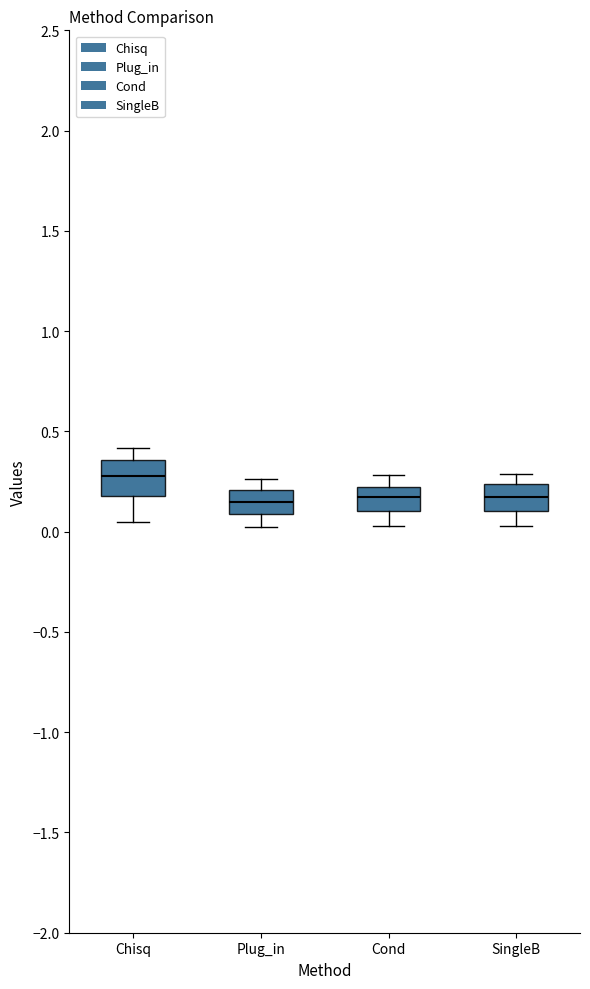

Reading left to right, read every box against the y-axis: the position of its median line, the range the box covers, and the ends of its whiskers. The values are not printed on the chart, so give them approximately, as read against the axis.

Chisq: median 0.30, box 0.20 to 0.35, whiskers 0.05 to 0.40
Plug_in: median 0.15, box 0.10 to 0.20, whiskers 0.00 to 0.25
Cond: median 0.15, box 0.10 to 0.25, whiskers 0.05 to 0.30
SingleB: median 0.15, box 0.10 to 0.25, whiskers 0.05 to 0.30